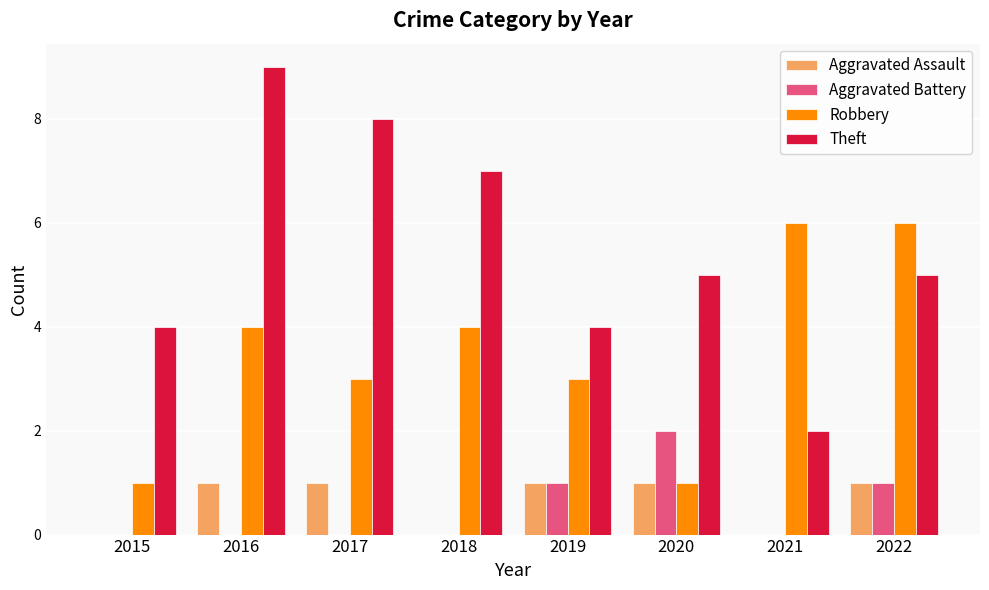

What is the sum of all Aggravated Assault values?

5